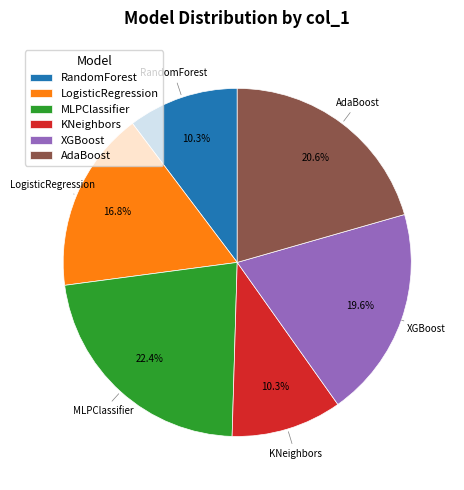

To the nearest percent, what is the difference between the largest and smallest slice percentages?

12%